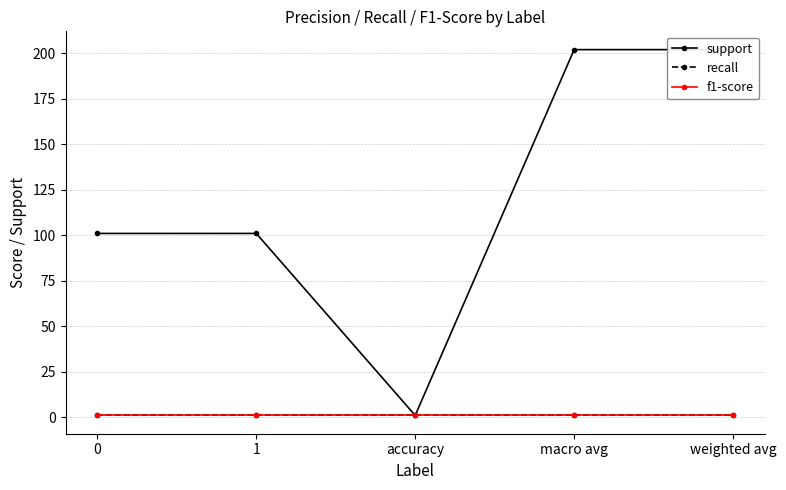

True or false: recall and support cross at least once.

False